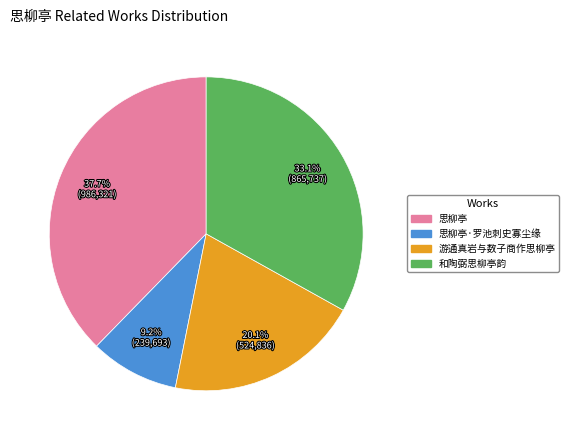

Is there a majority slice in this chart?

No